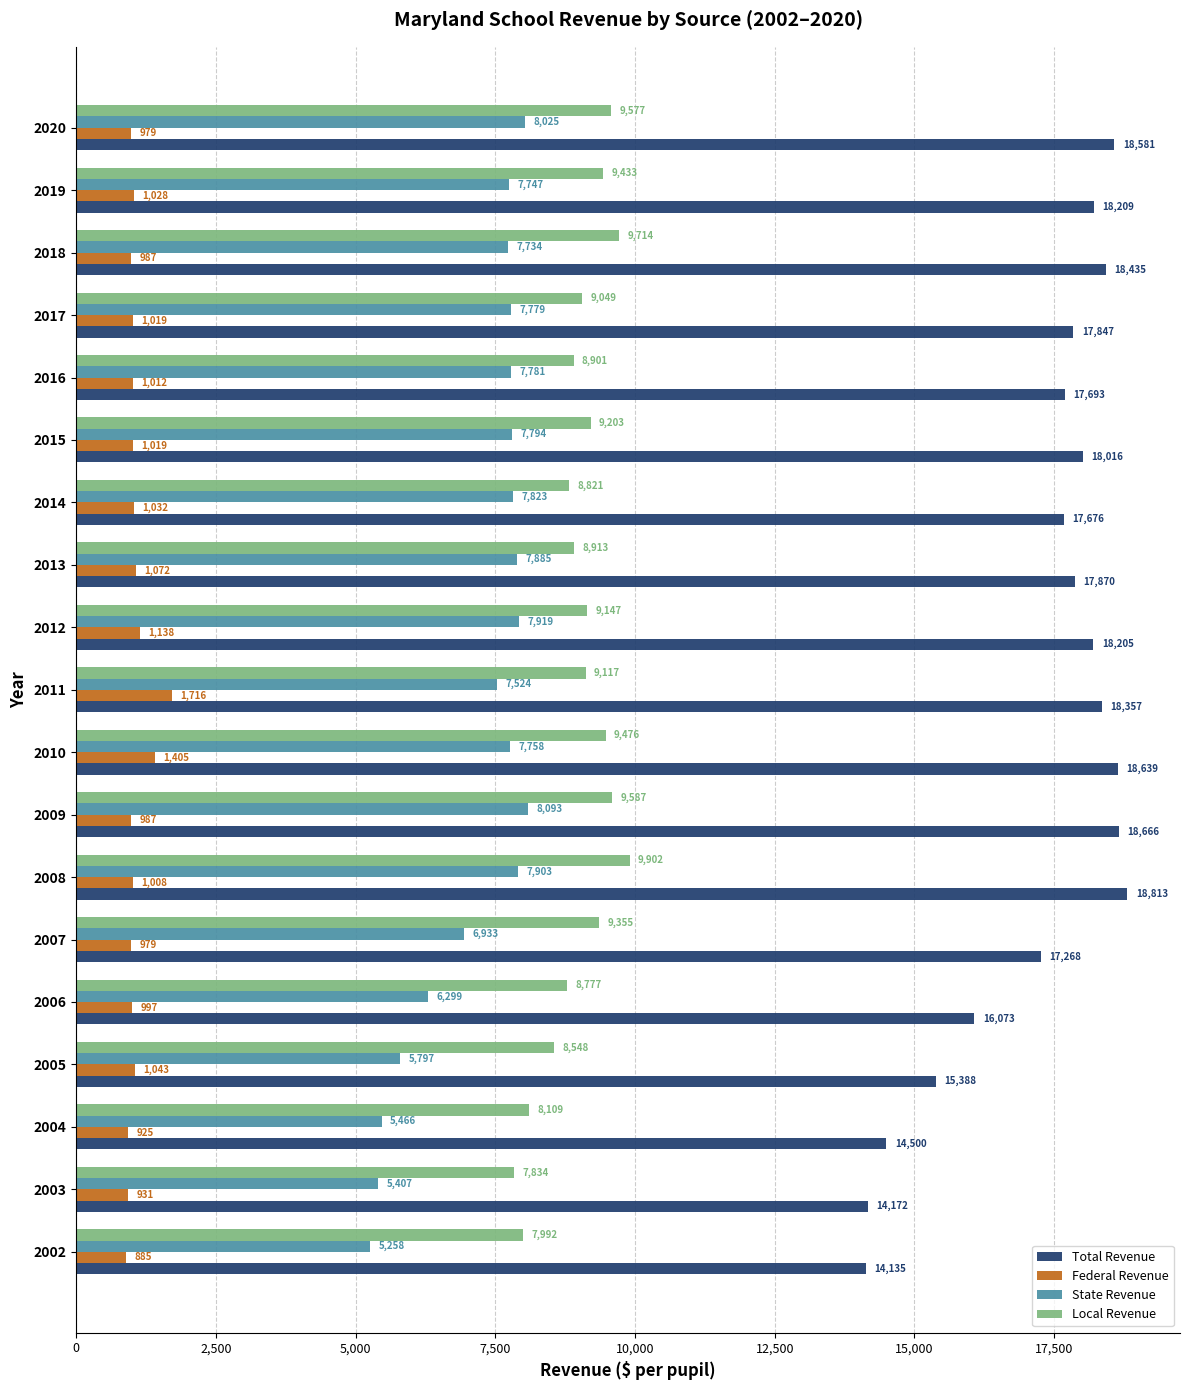

Between 2012 and 2020, which series saw the biggest shift?

Local Revenue